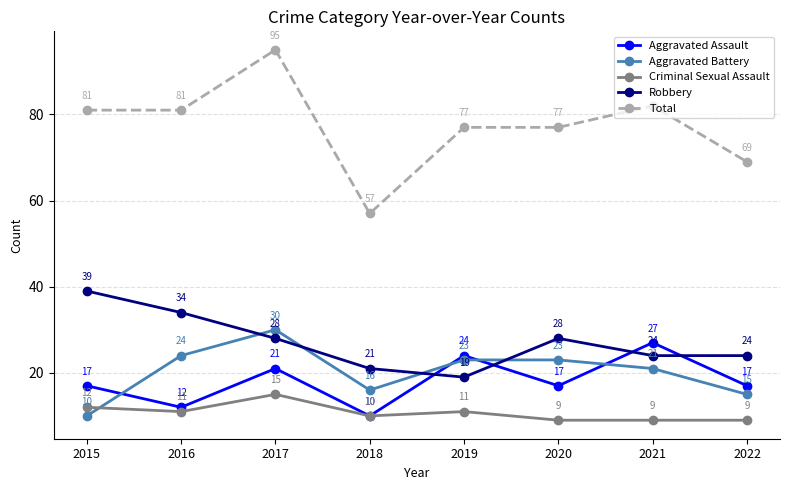

True or false: Criminal Sexual Assault and Robbery intersect in this chart.

False